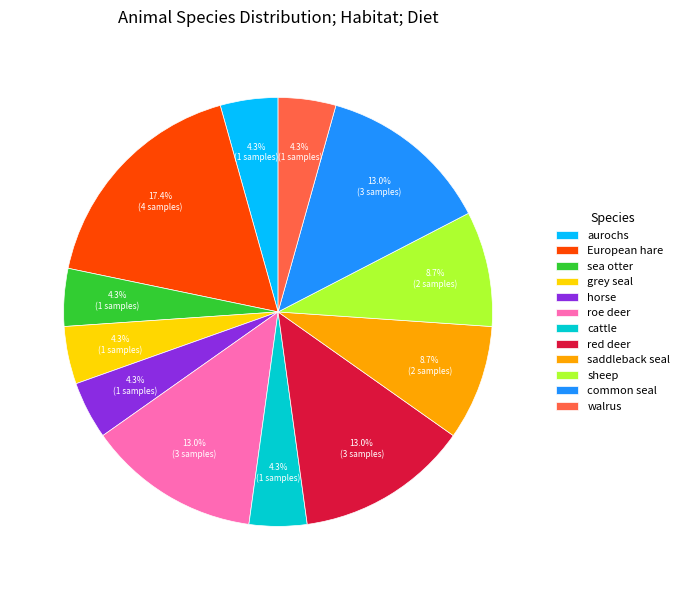

Between cattle and red deer, which is larger?

red deer